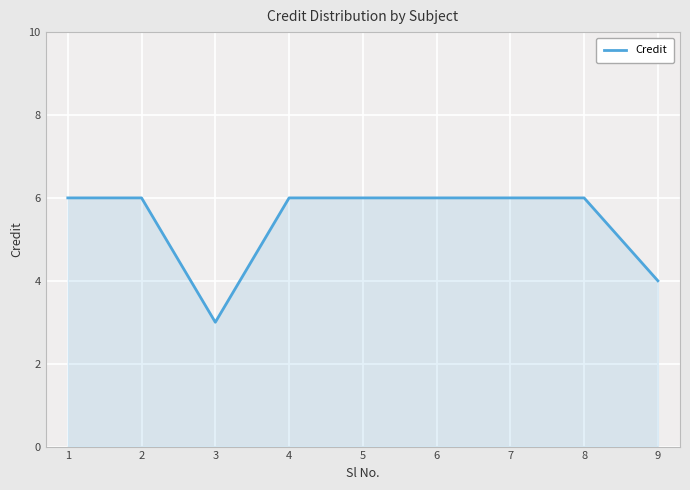

How many distinct data groups are displayed?

1